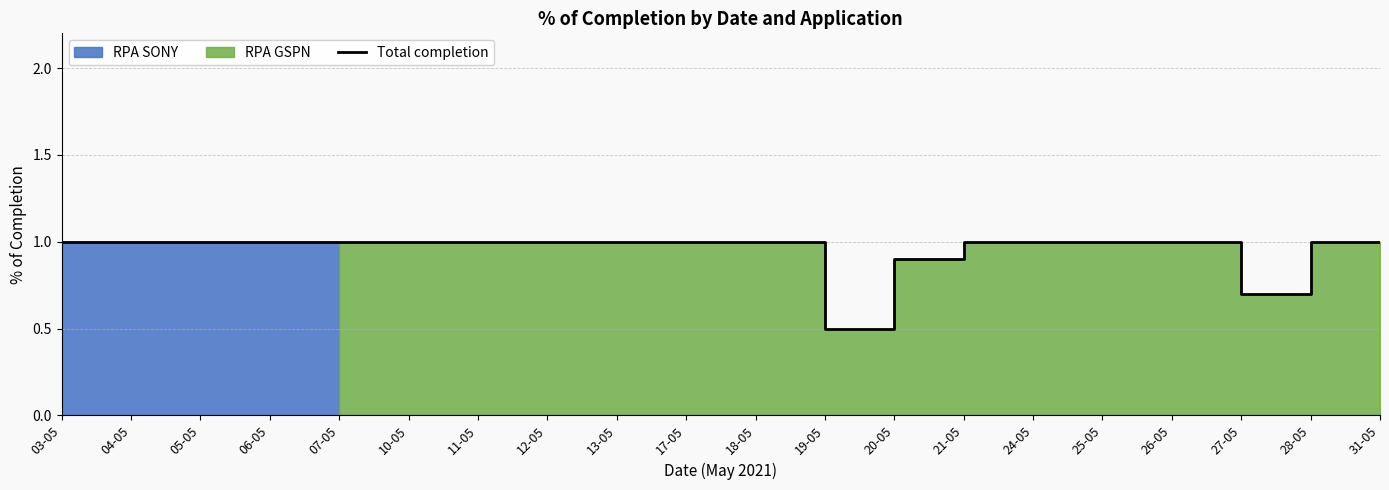

True or false: there are more than 0 points higher than both neighbors.

False